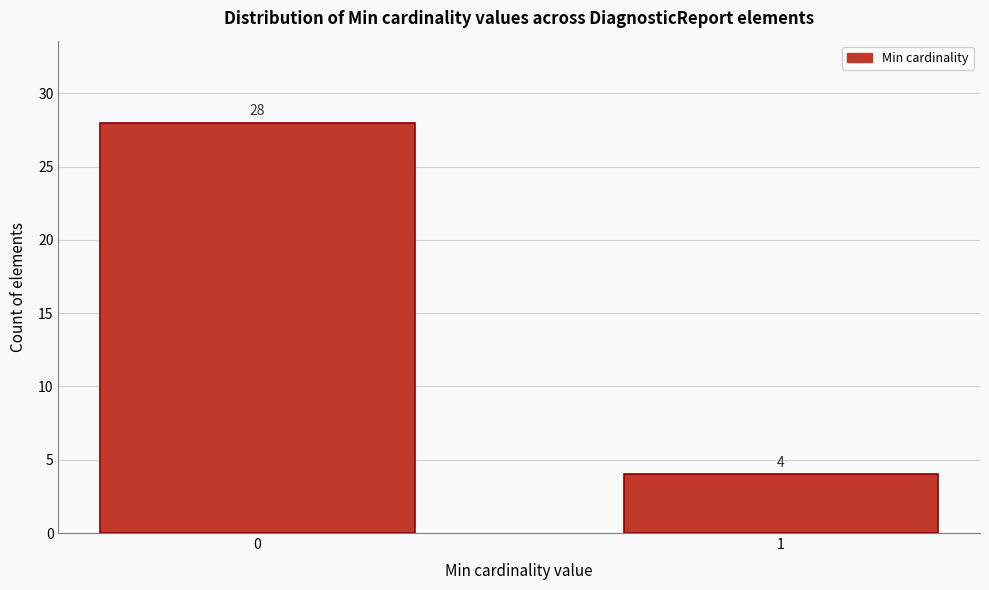

Reading left to right, what are all the values shown in this chart?

0=28	1=4